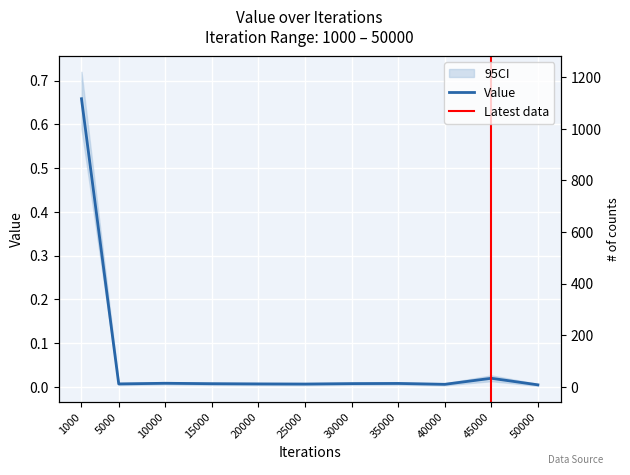

Reading left to right, transcribe all the data shown in this chart.

0.7	0.0	0.0	0.0	0.0	0.0	0.0	0.0	0.0	0.0	0.0